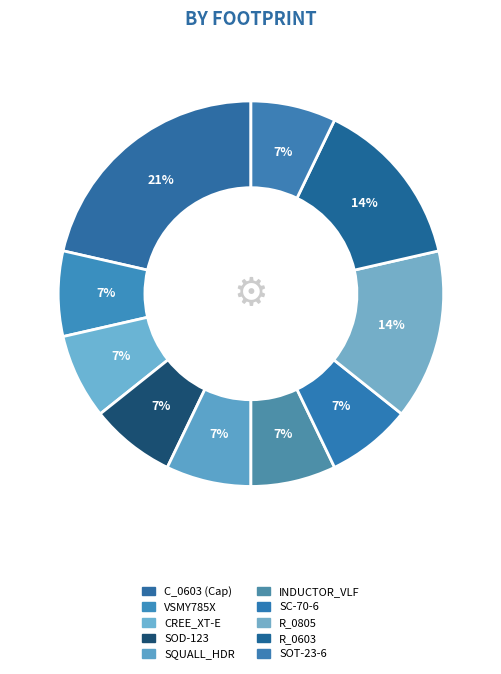

To the nearest percent, what is the average slice percentage?

10%